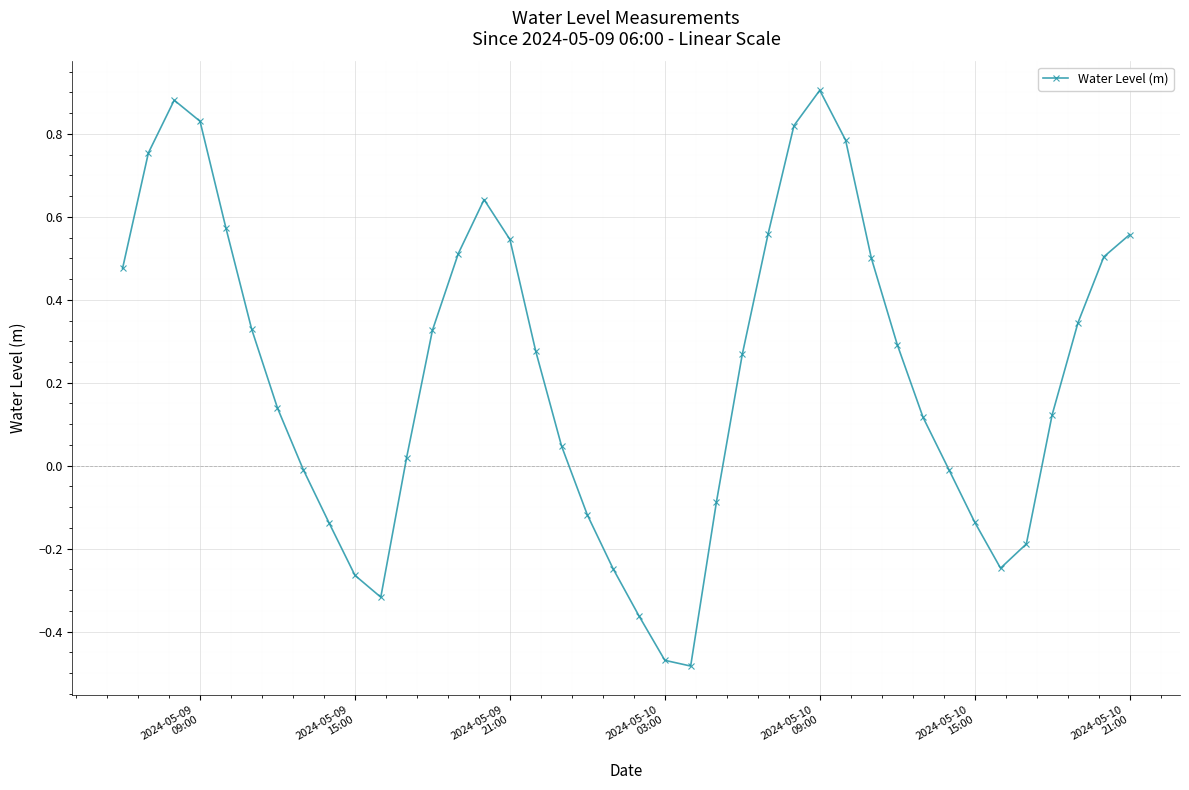

How many points are higher than both their immediate neighbors (excluding endpoints)?

3